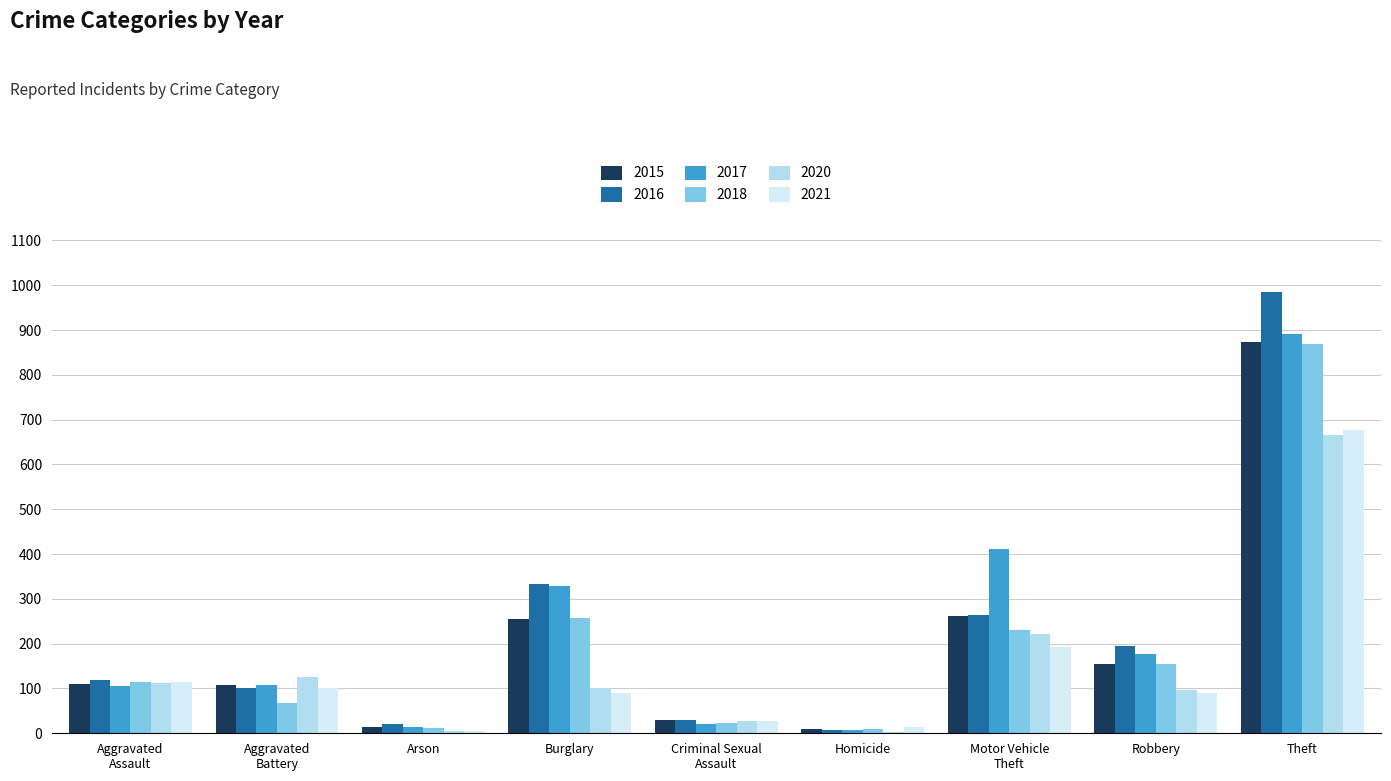

At which label is 2018 closest to 439?

Burglary